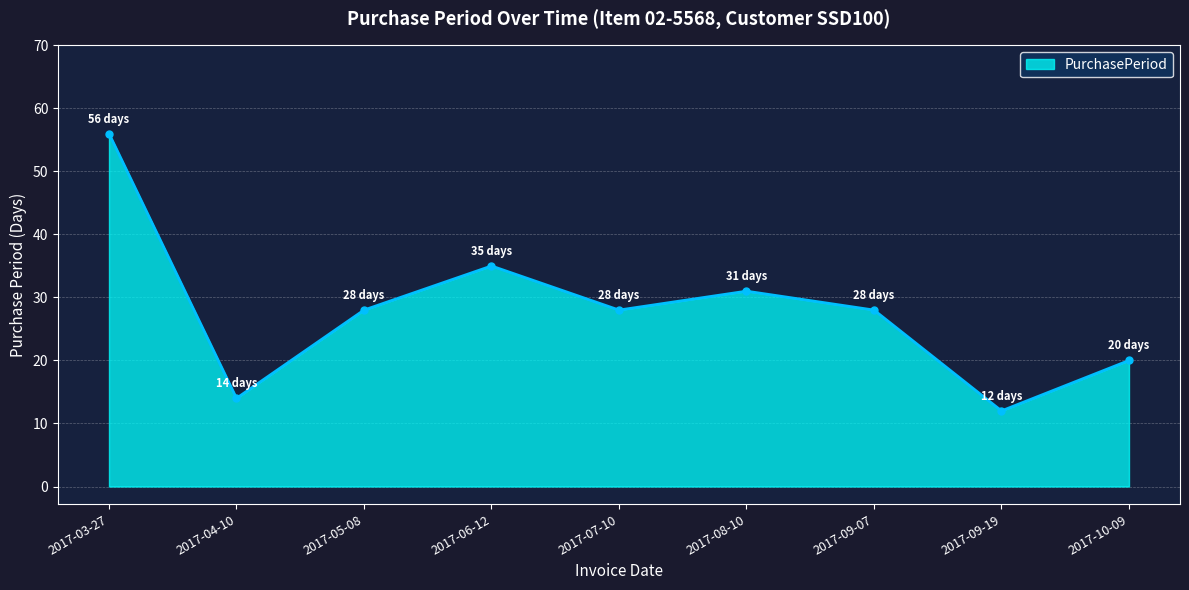

How many data points does each series have?

9